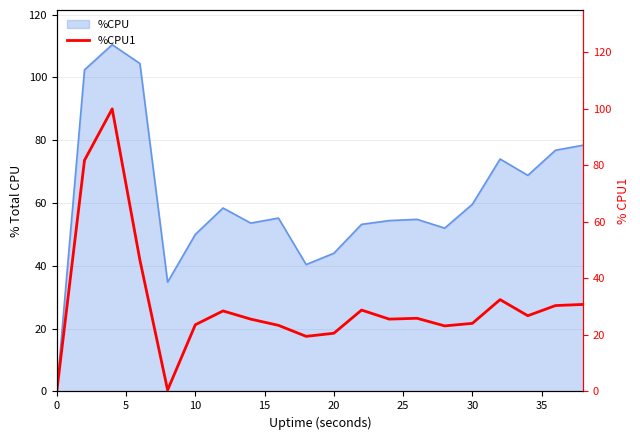

Is it true that %CPU equals 0.0 at 0?

True